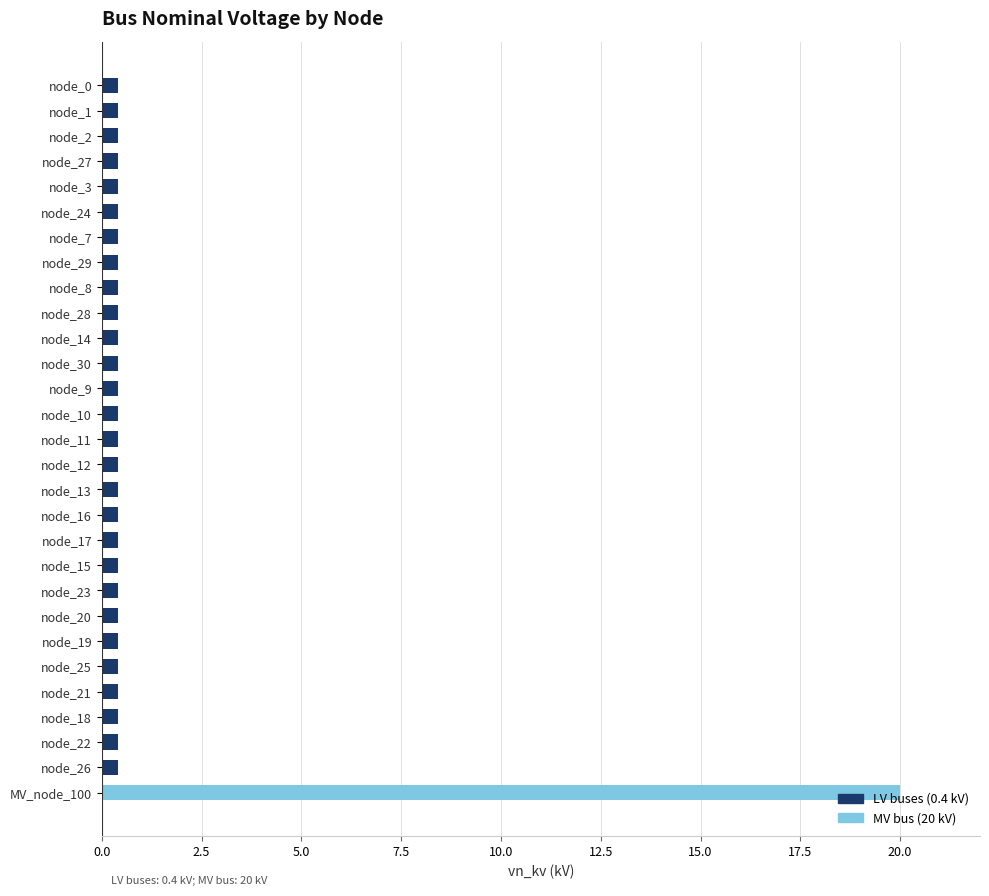

Which label corresponds to the largest value in the chart?

MV_node_100